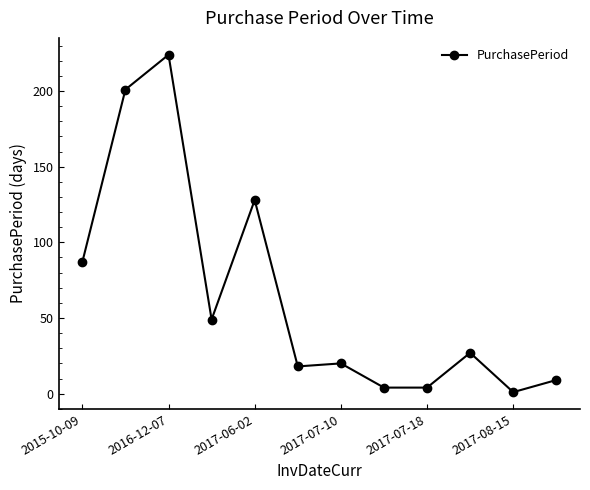

What is the difference between the second highest and minimum values?

200